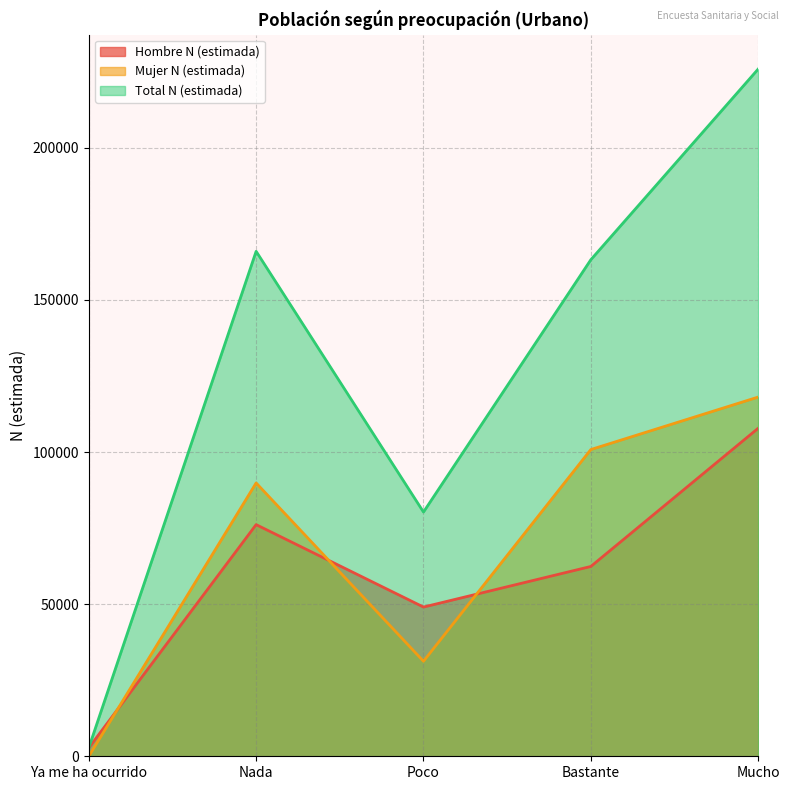

Does the chart display data point markers on the line(s)?

No